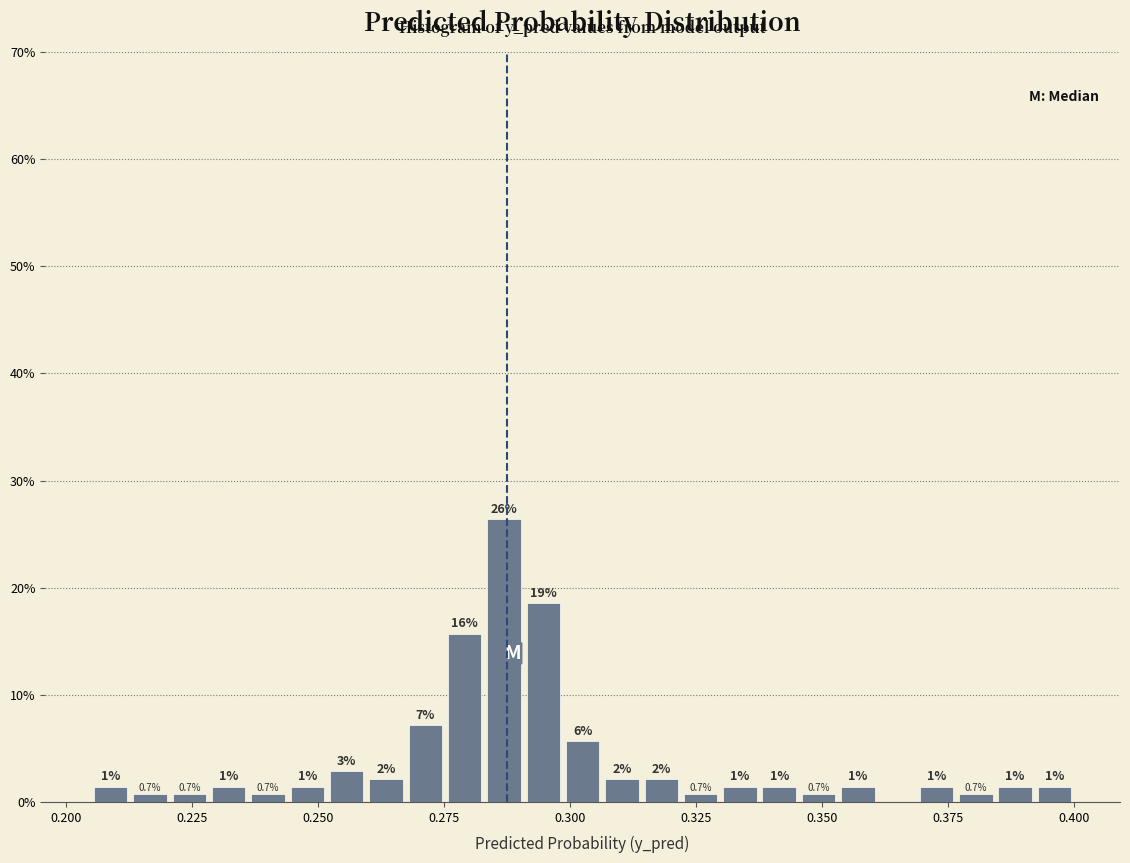

Read against the x-axis, roughly where is the centre of the tallest bar?

0.285